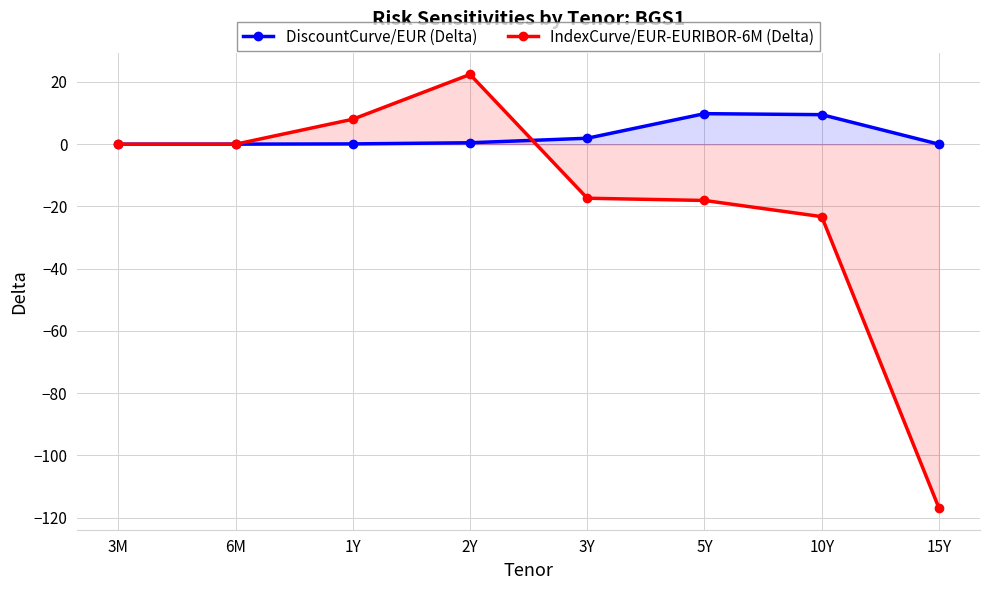

At which category is the sum across all series the highest?

2Y